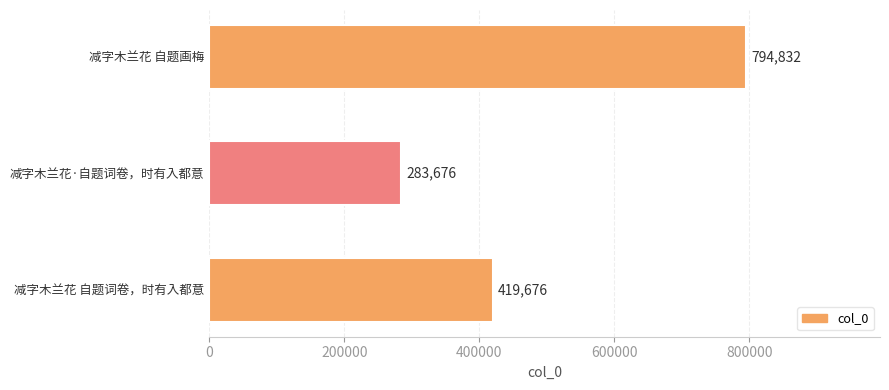

List the labels in order of value, largest first.

减字木兰花 自题画梅, 减字木兰花 自题词卷，时有入都意, 减字木兰花·自题词卷，时有入都意